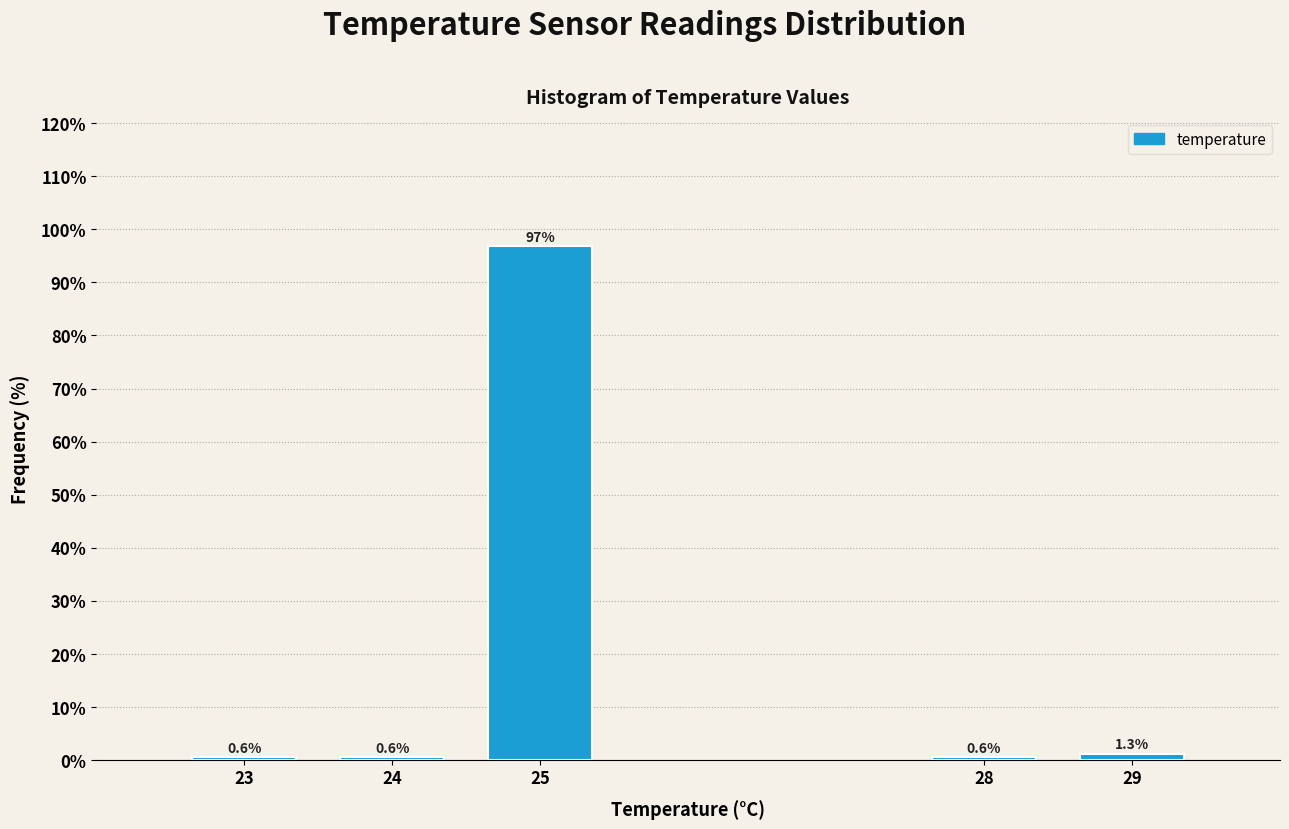

Reading left to right, what are all the values shown in this chart?

0.6	0.6	96.9	0.6	1.3